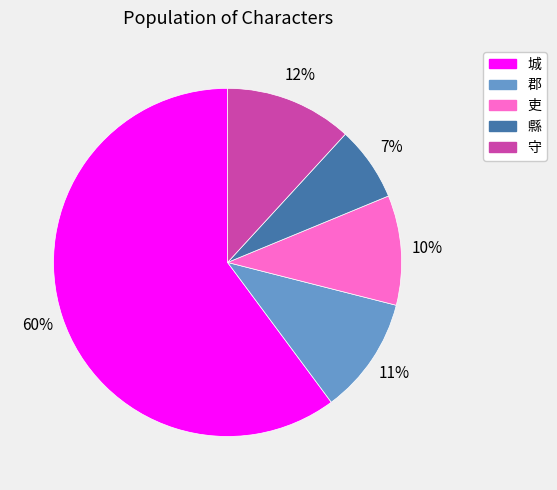

How many segments does this pie chart have?

5